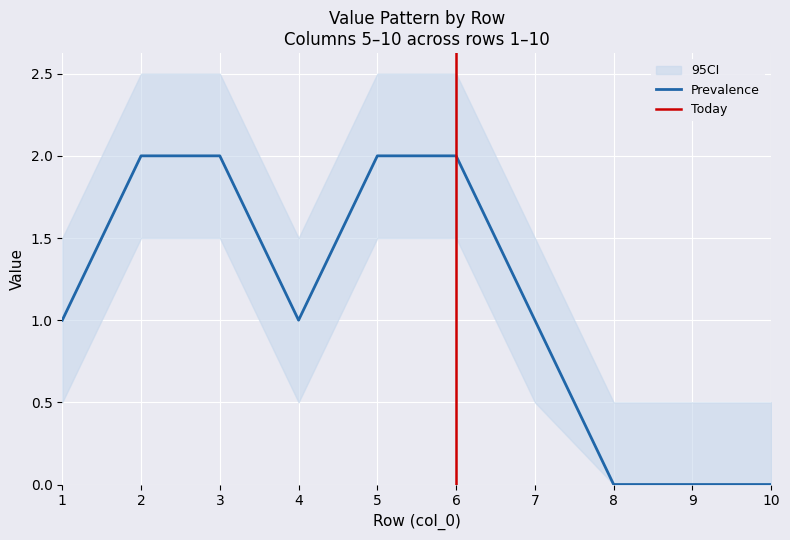

How many intersections are there between 8 and 10?

1